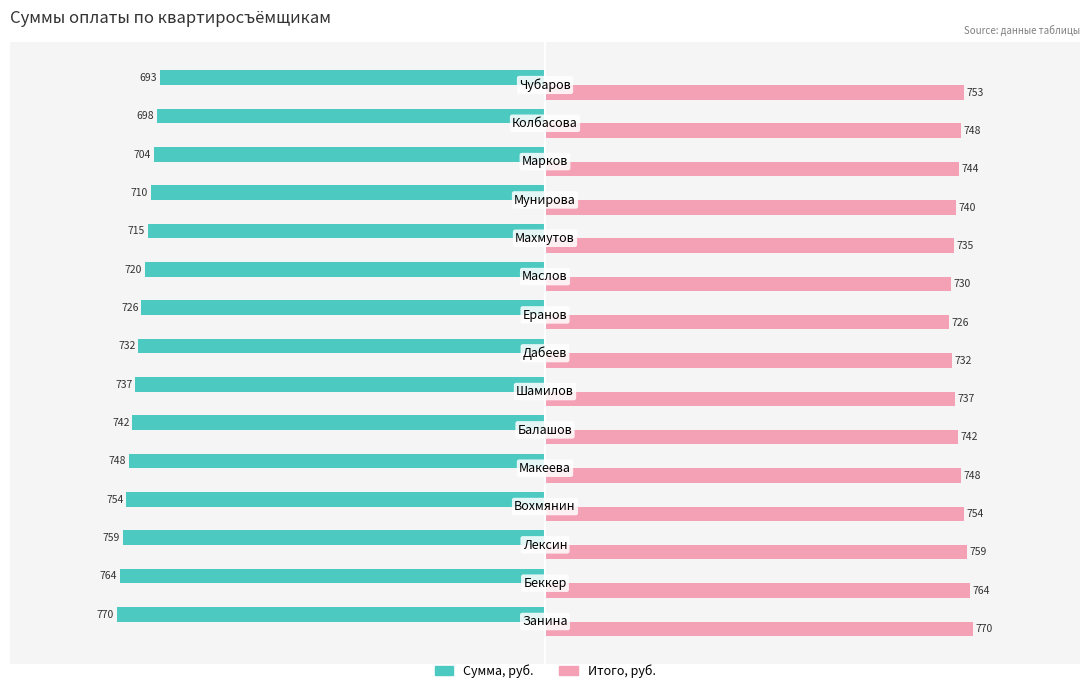

What is the difference between the second highest and second lowest values in the Итого, руб. series?

34.0